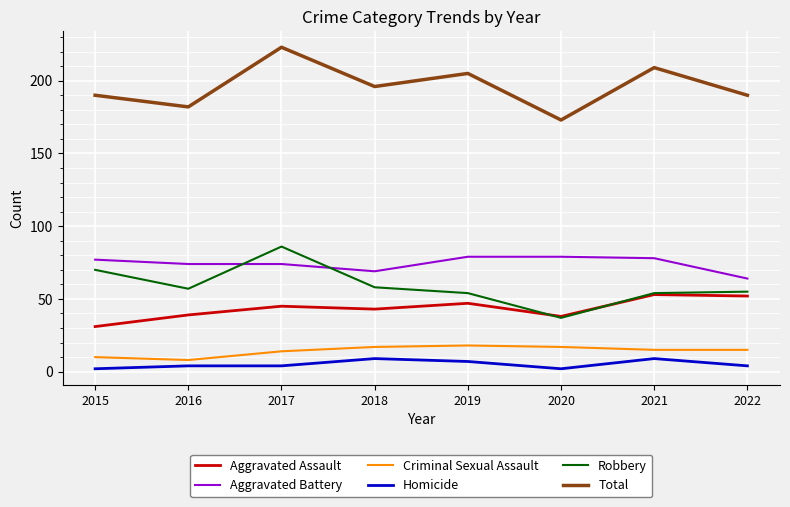

What is the sum of all Criminal Sexual Assault values?

114